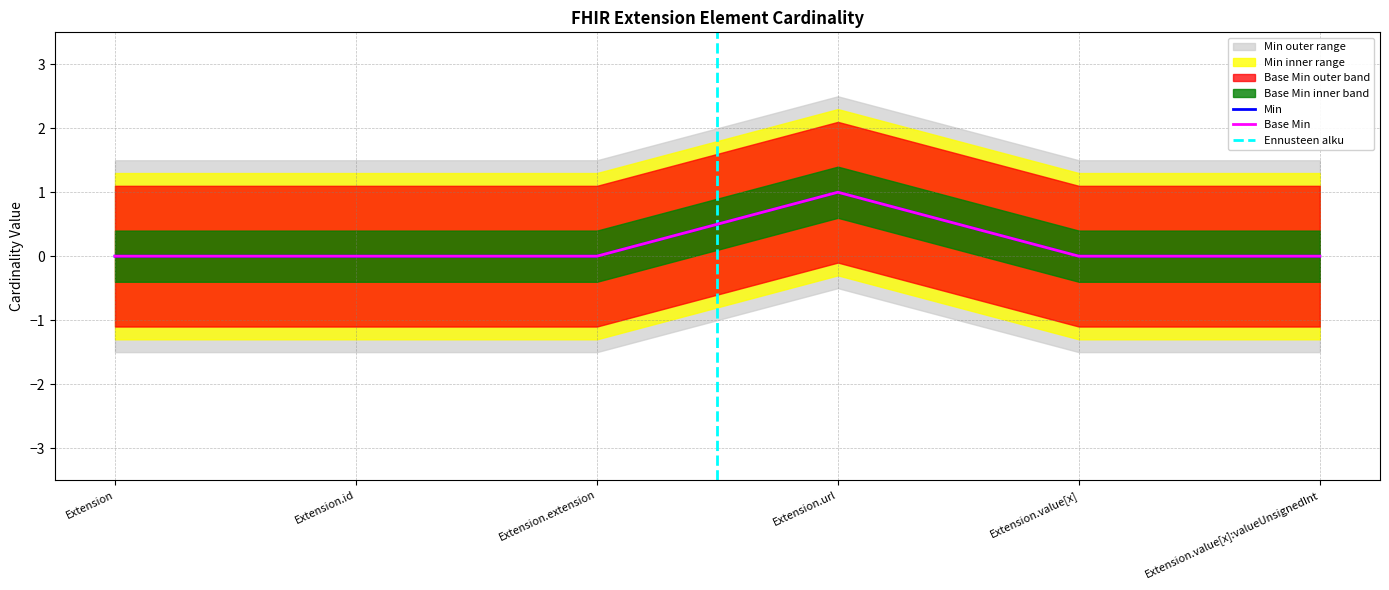

Does the chart have visible grid lines?

Yes